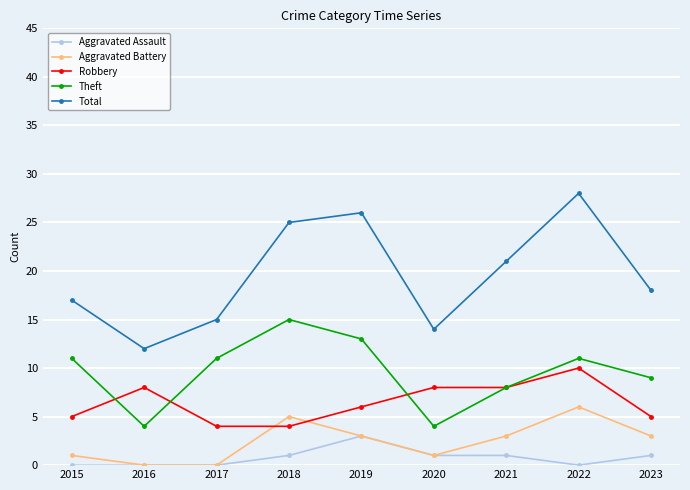

Which series has the largest range (max minus min)?

Total